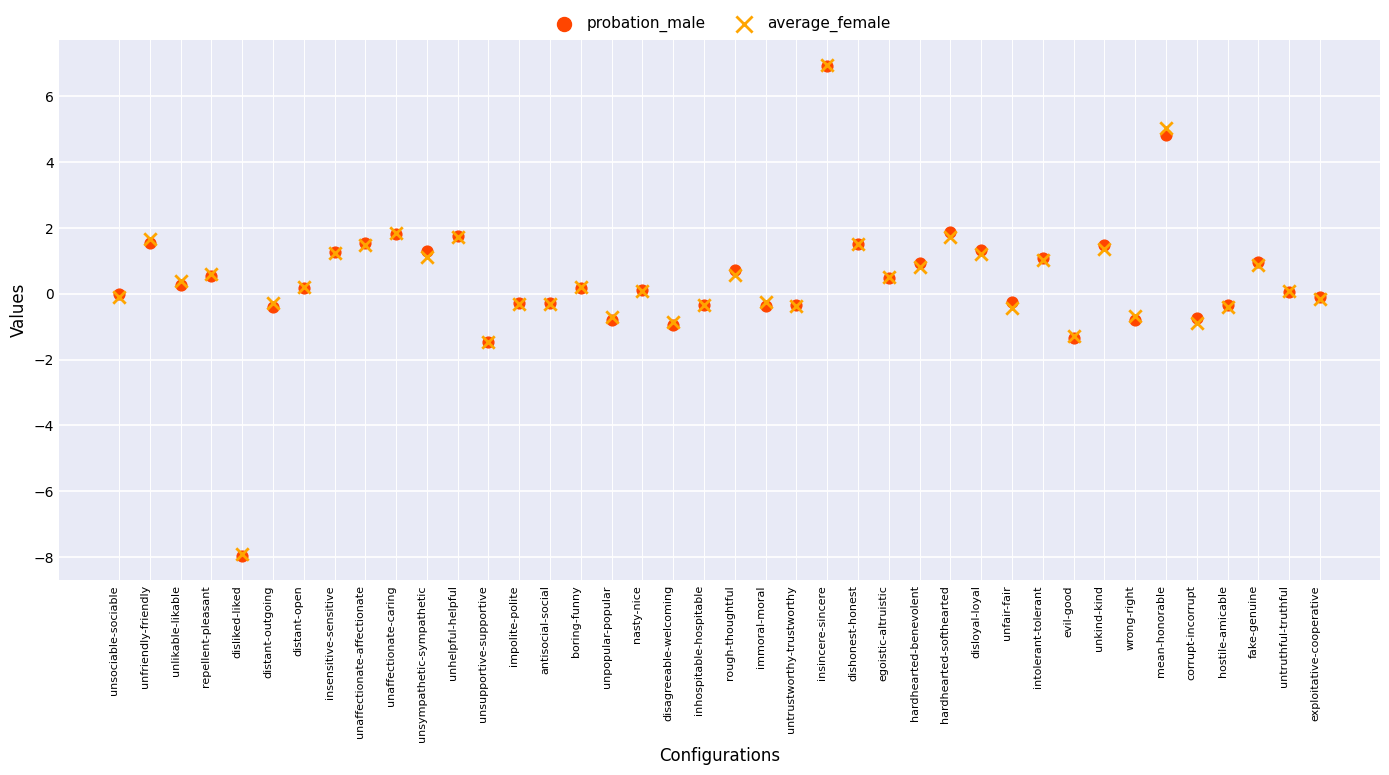

What are all the series names shown in the legend?

probation_male, average_female